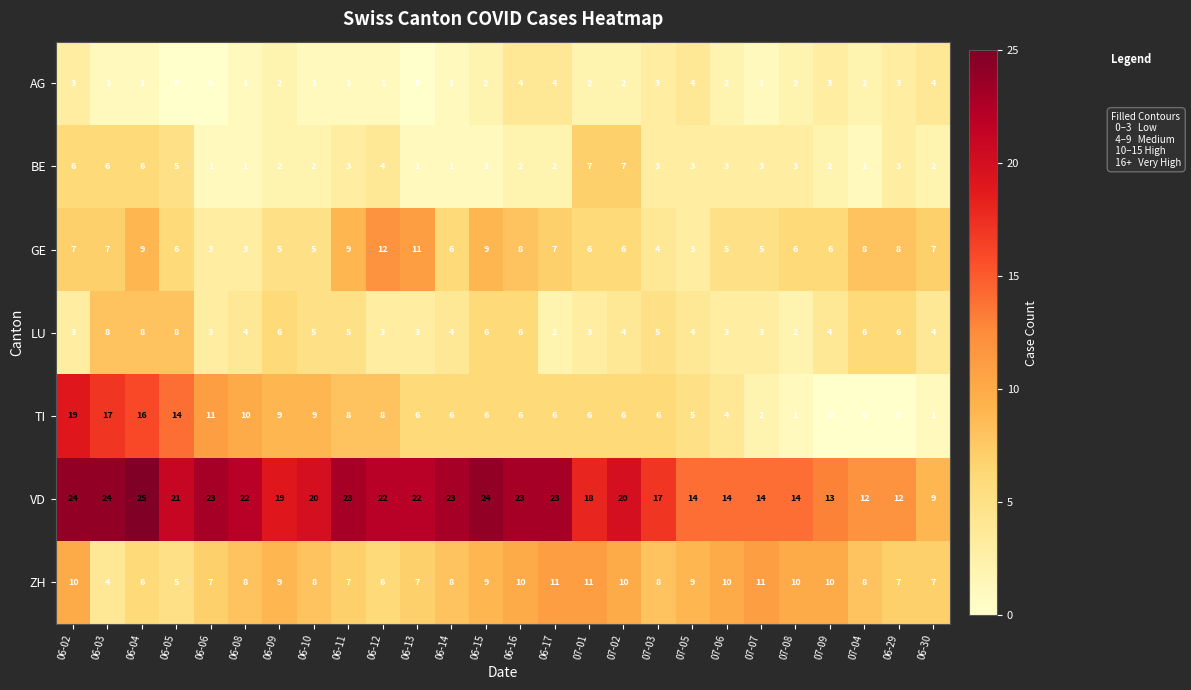

Is it true that VD equals 23 at 06-16?

True